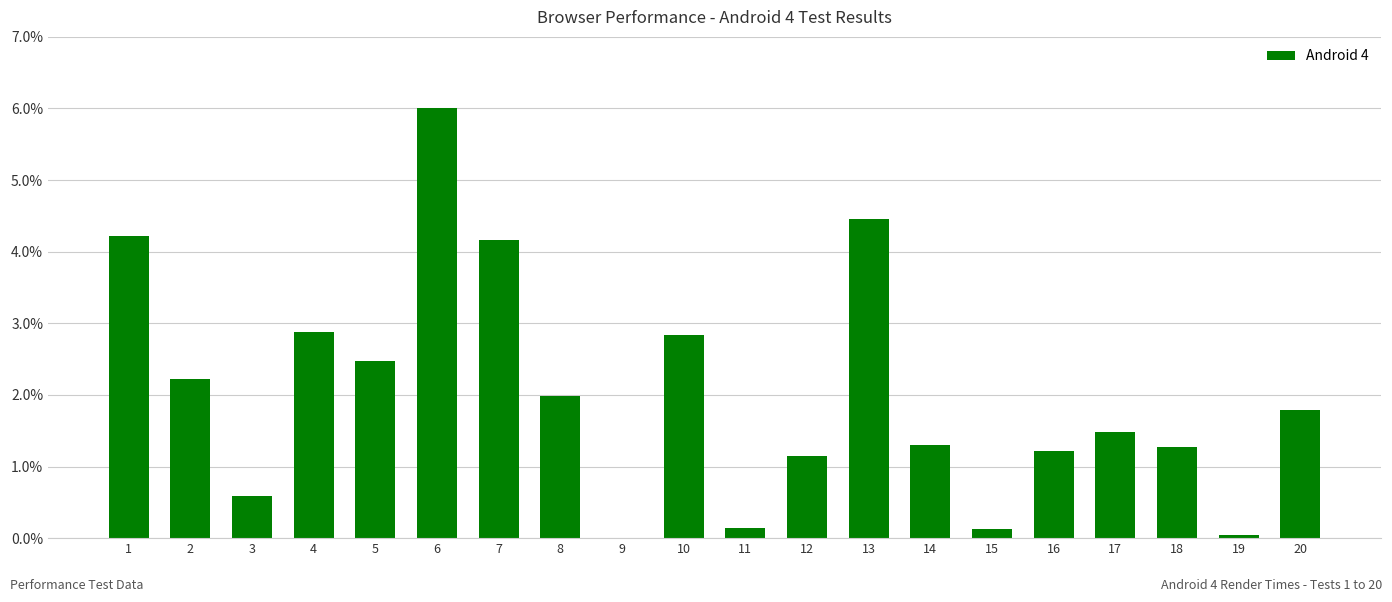

Read the value at 11.

0.1